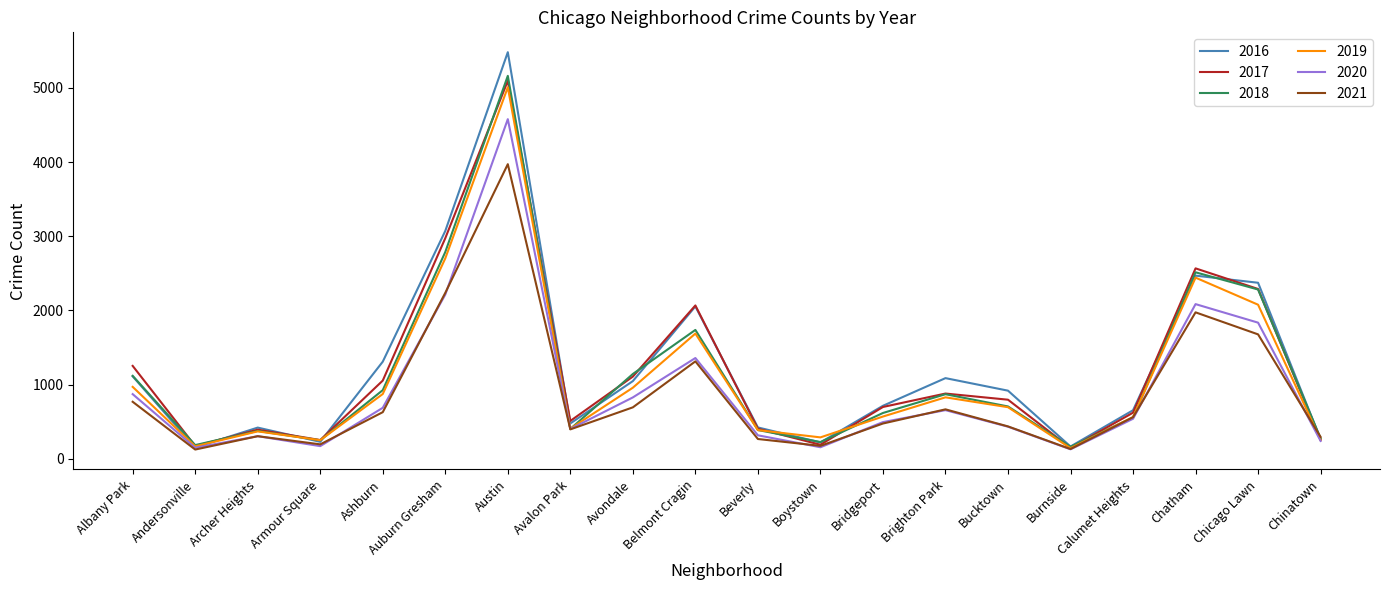

Which series has the largest range (max minus min)?

2016